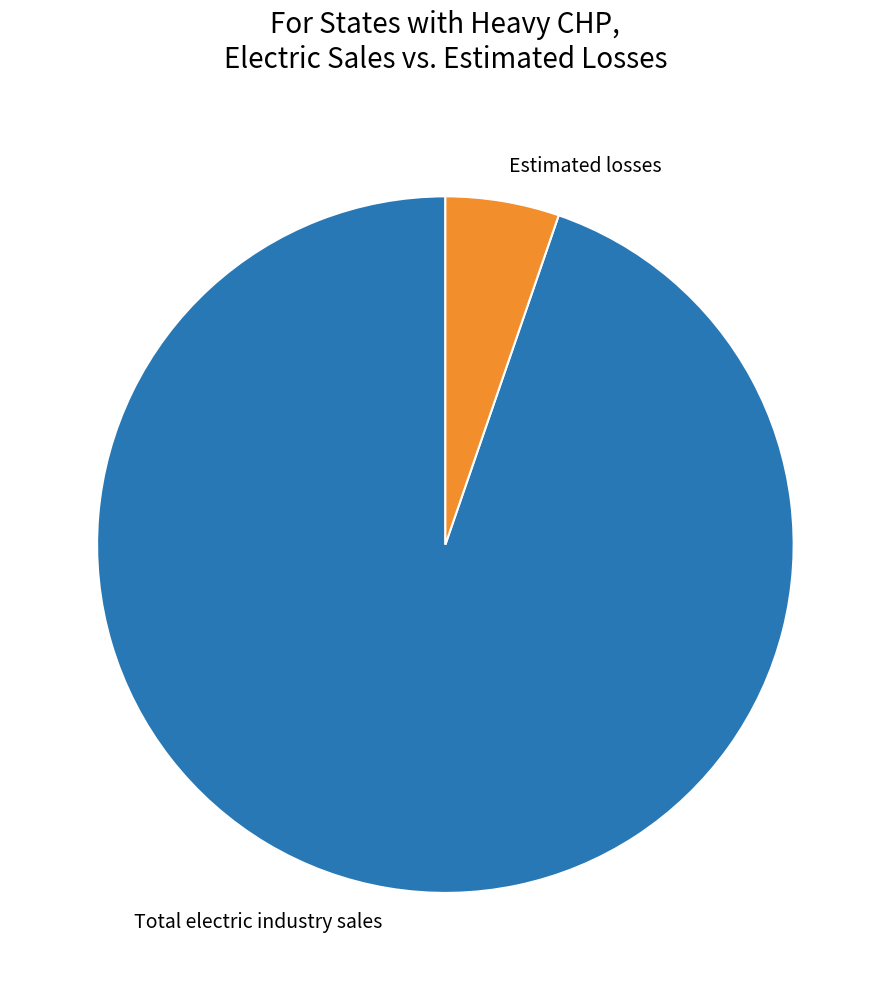

Do Estimated losses and Total electric industry sales together represent more than half of the pie?

Yes